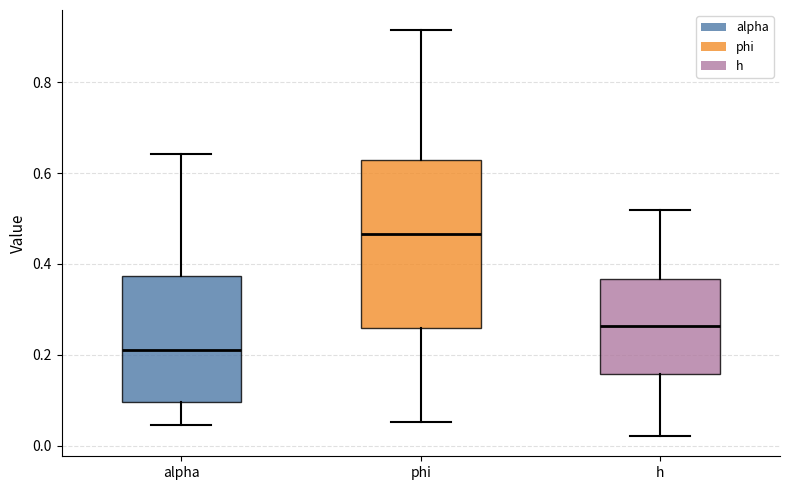

Where does the lower whisker of the box for h end on the y-axis? The values are not printed on the chart, so give them approximately, as read against the axis.

0.02